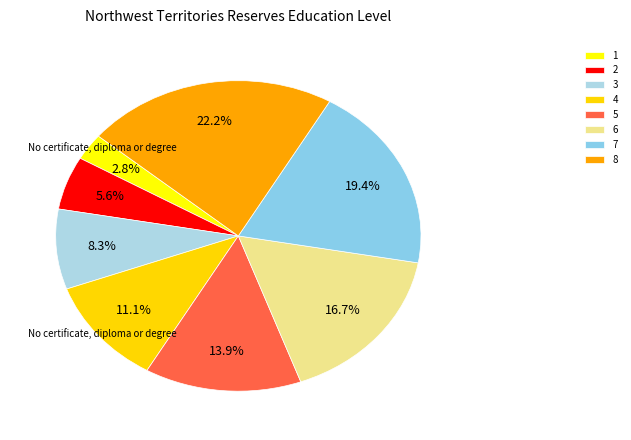

How many slices are in this pie chart?

8